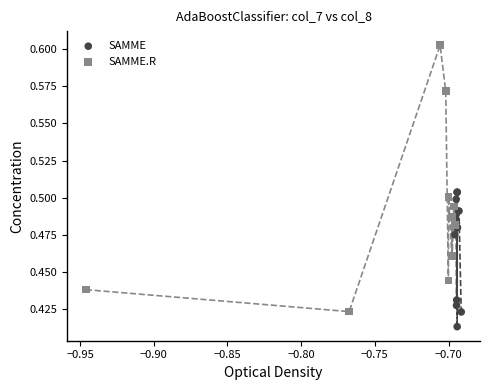

Which series has the largest Y range (max minus min)?

SAMME.R